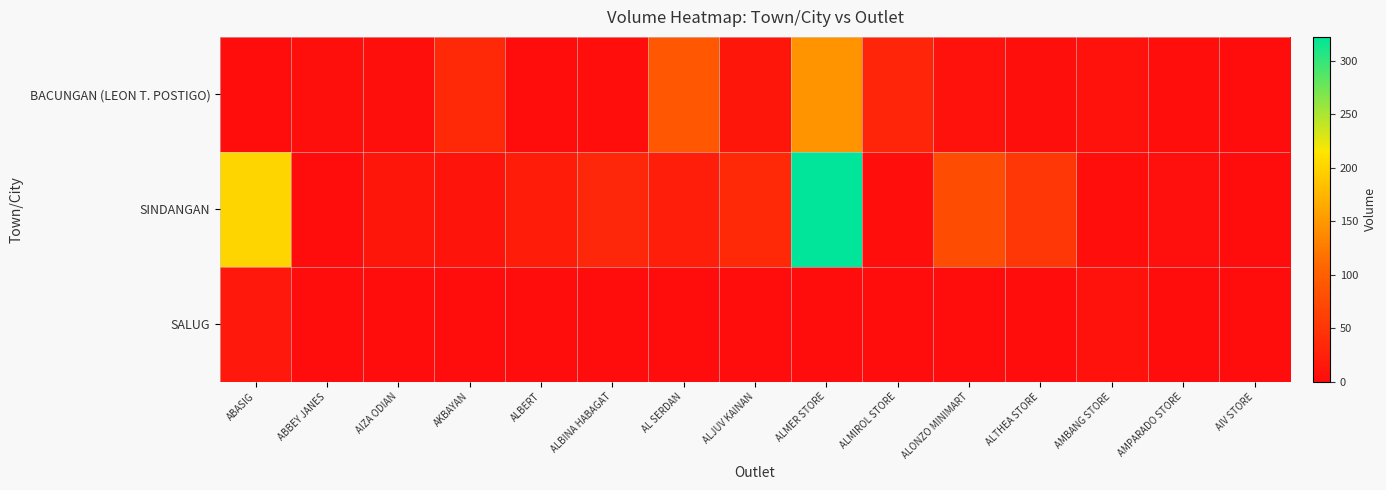

Which series has the largest total across all categories?

SINDANGAN